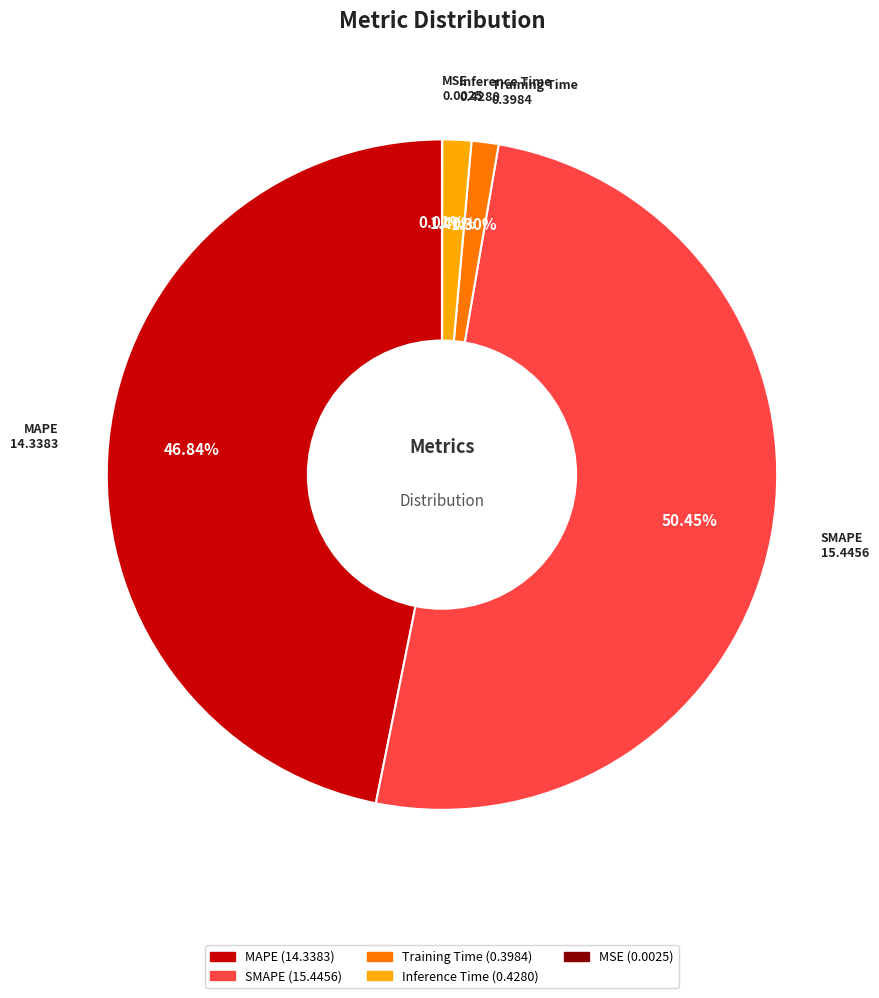

Which slice is the largest?

SMAPE